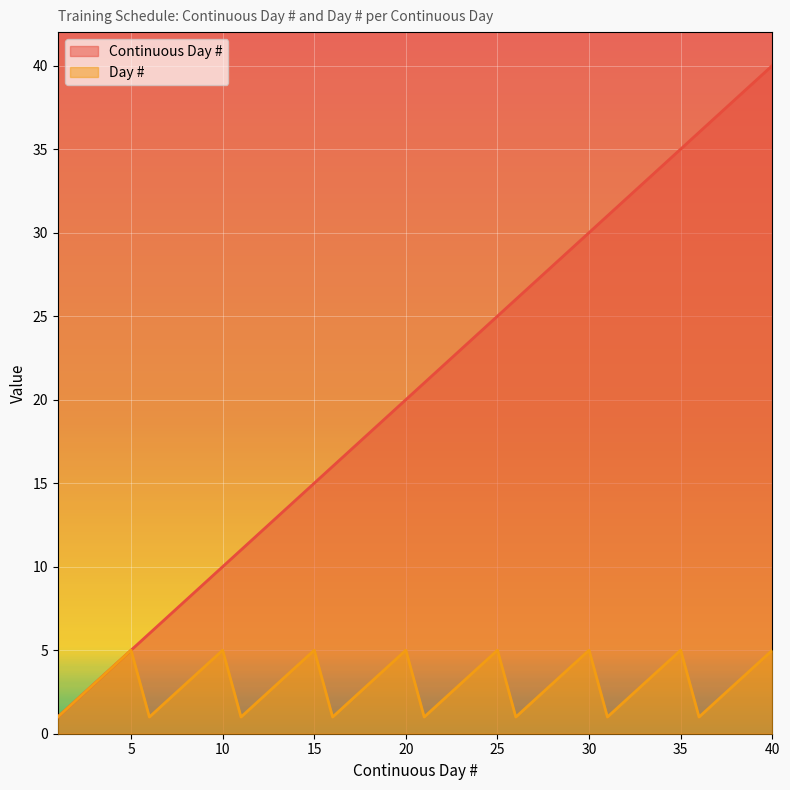

What are all the series names shown in the legend?

Continuous Day #, Day #